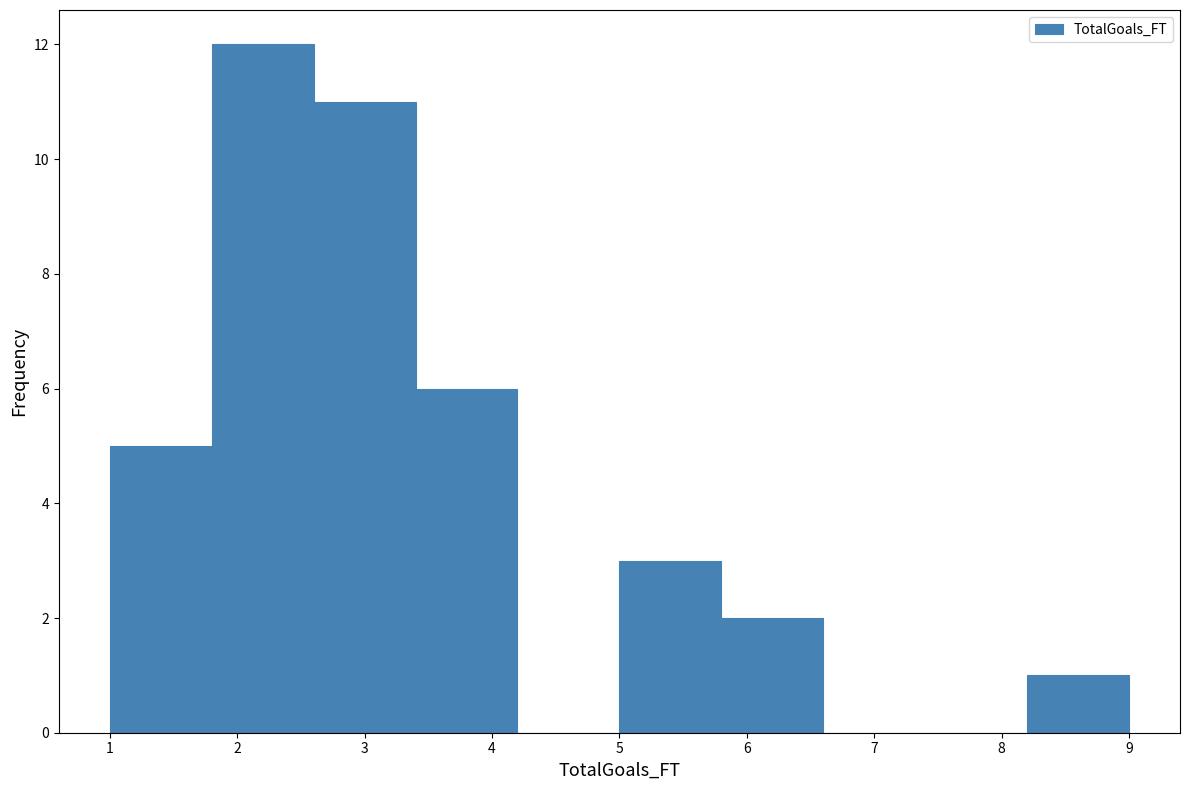

Which range on the x-axis has the tallest bar?

1.8 to 2.6